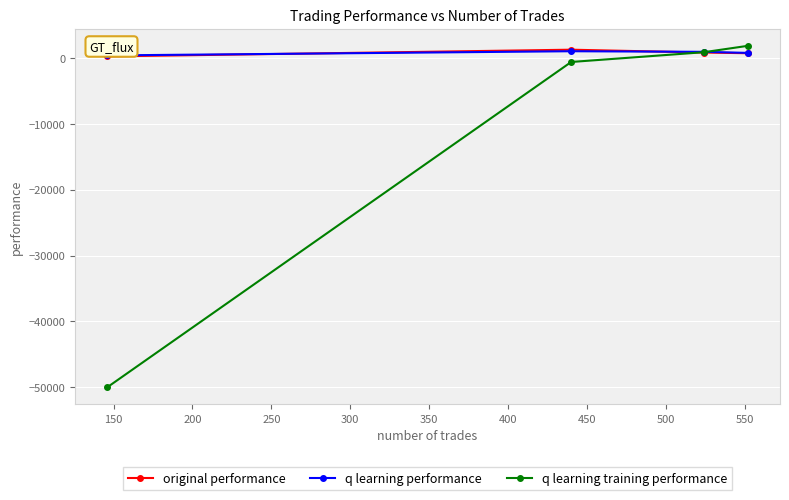

Which series has the widest spread of values?

q learning training performance